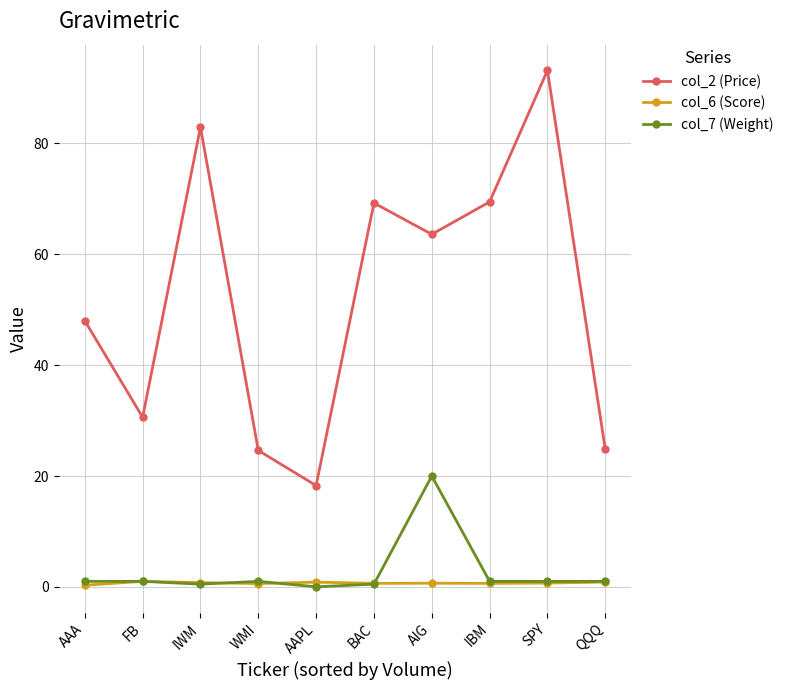

What is the label of the 10th point from the left?

QQQ